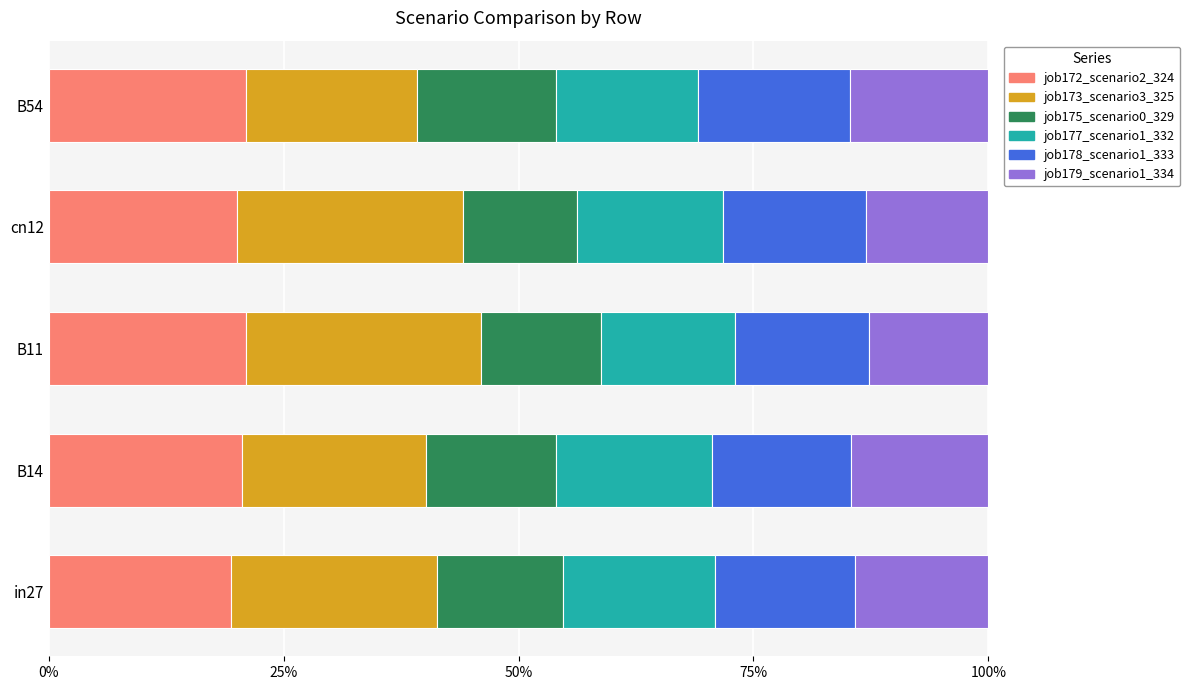

What is the sum of the job172_scenario2_324 values at B14 and B11?

41.6